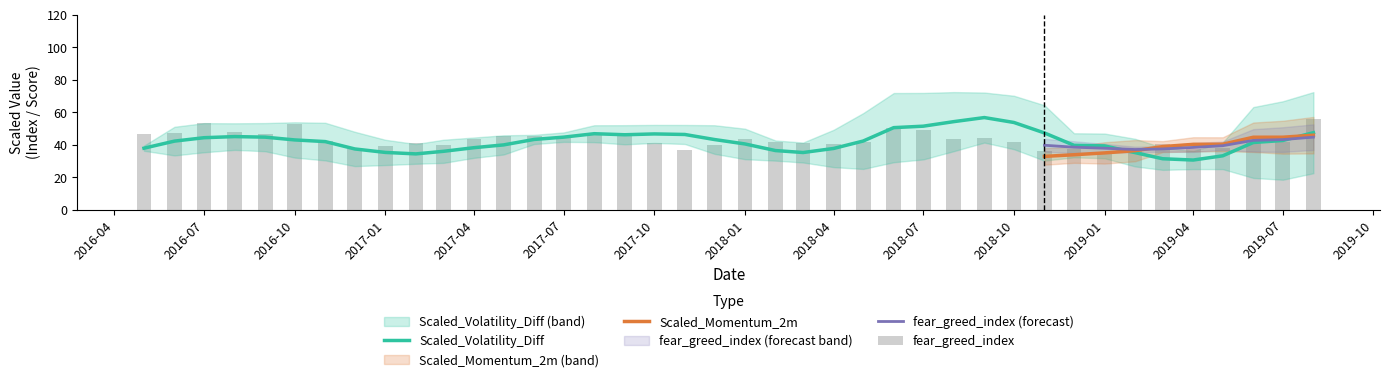

What is the sum of the fear_greed_index values at 34 and 24?

82.0